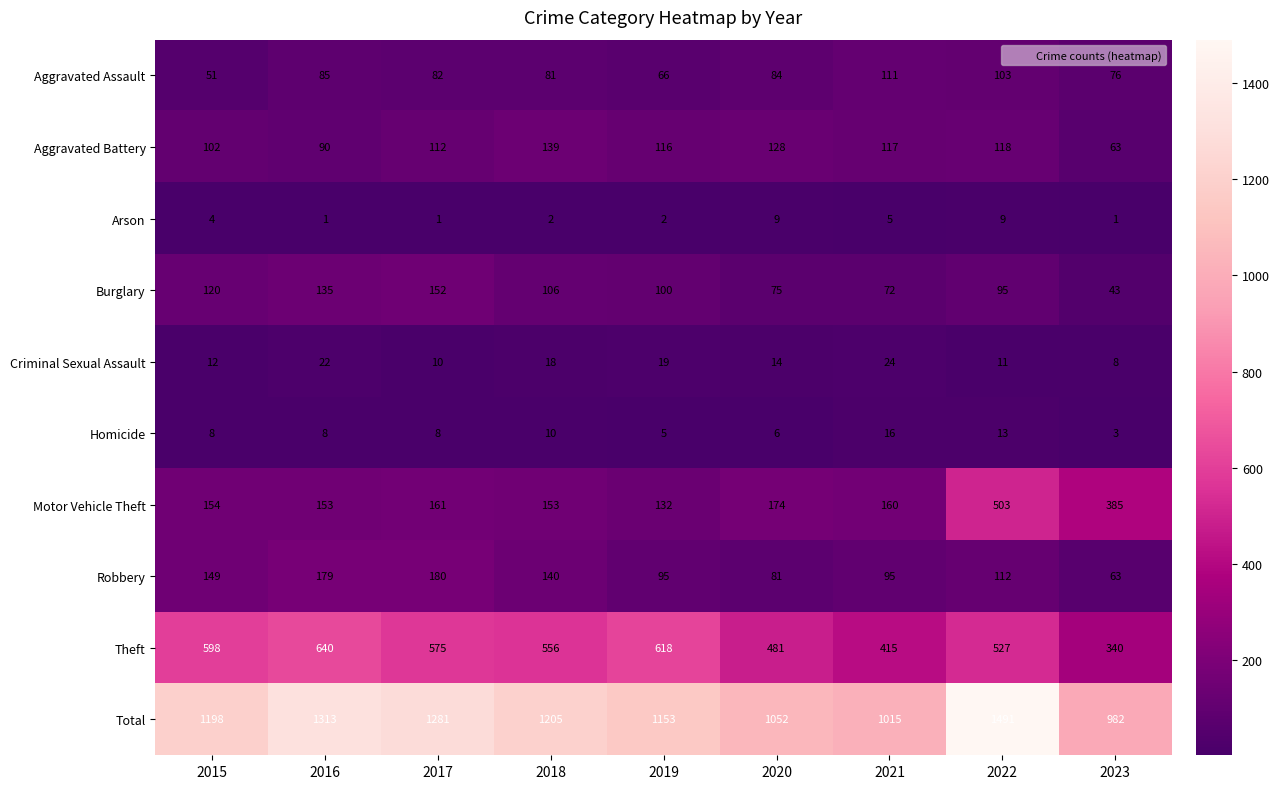

At which label does Burglary reach its minimum?

2023